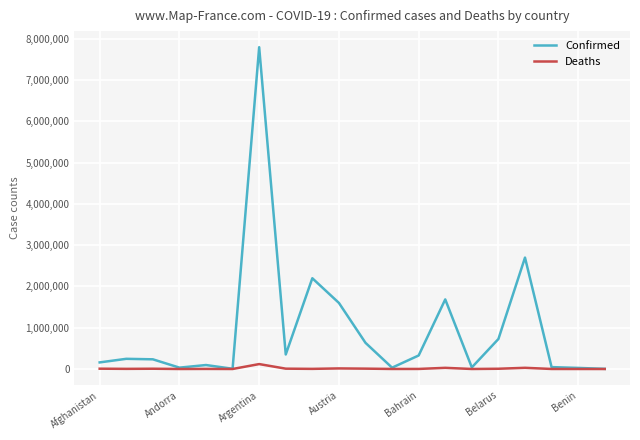

Which series has the largest range (max minus min)?

Confirmed